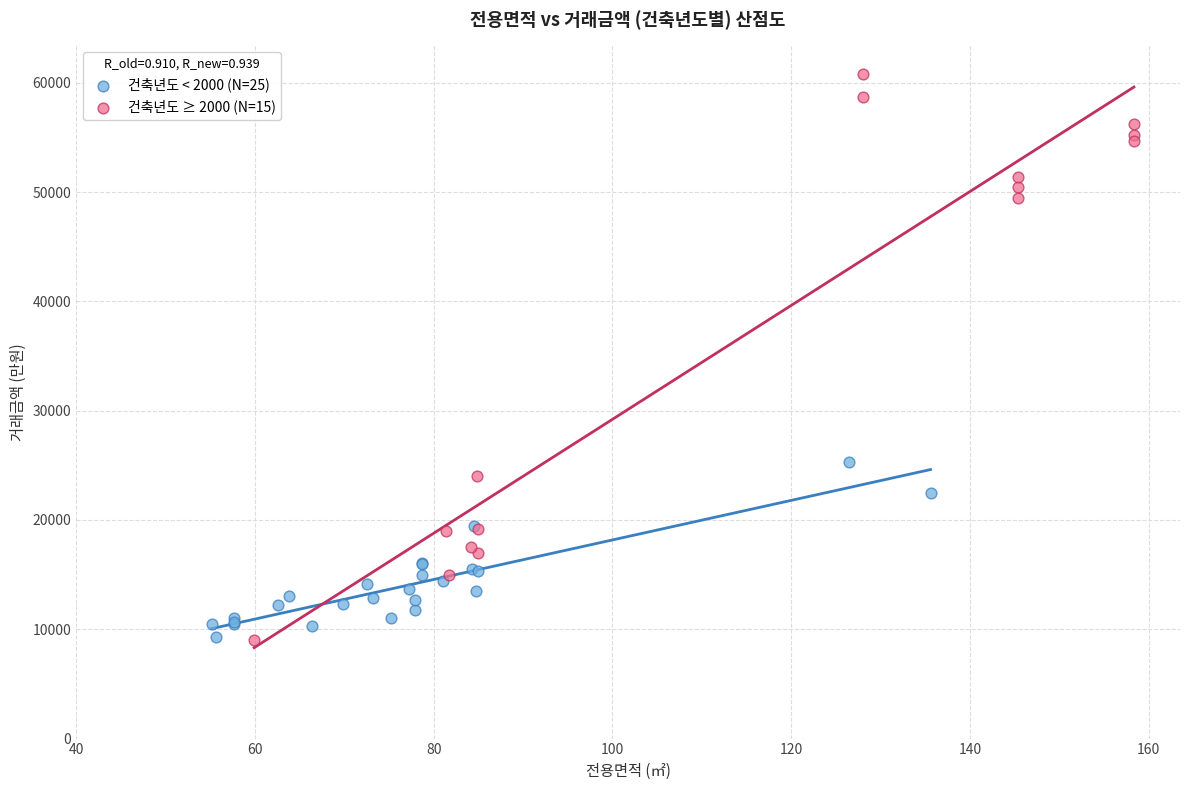

What are all the series names shown in the legend?

건축년도 < 2000 (N=25), 건축년도 ≥ 2000 (N=15)